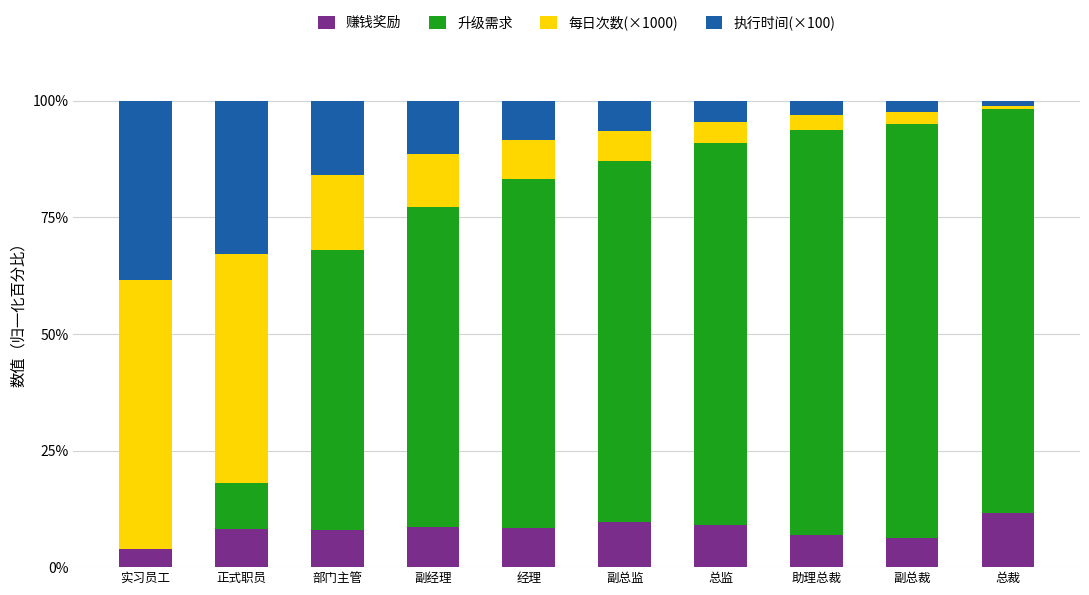

What is the sum of the 赚钱奖励 values at 经理 and 副总监?

18.0